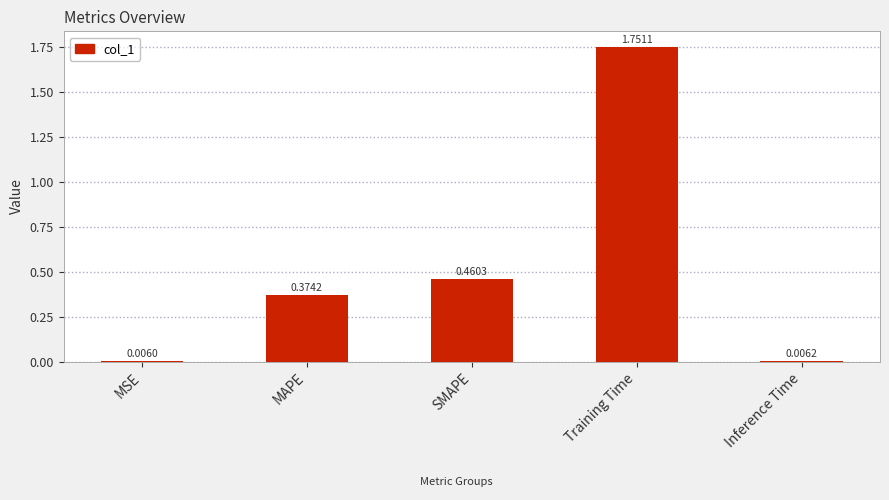

At which label is the value closest to 0?

MSE